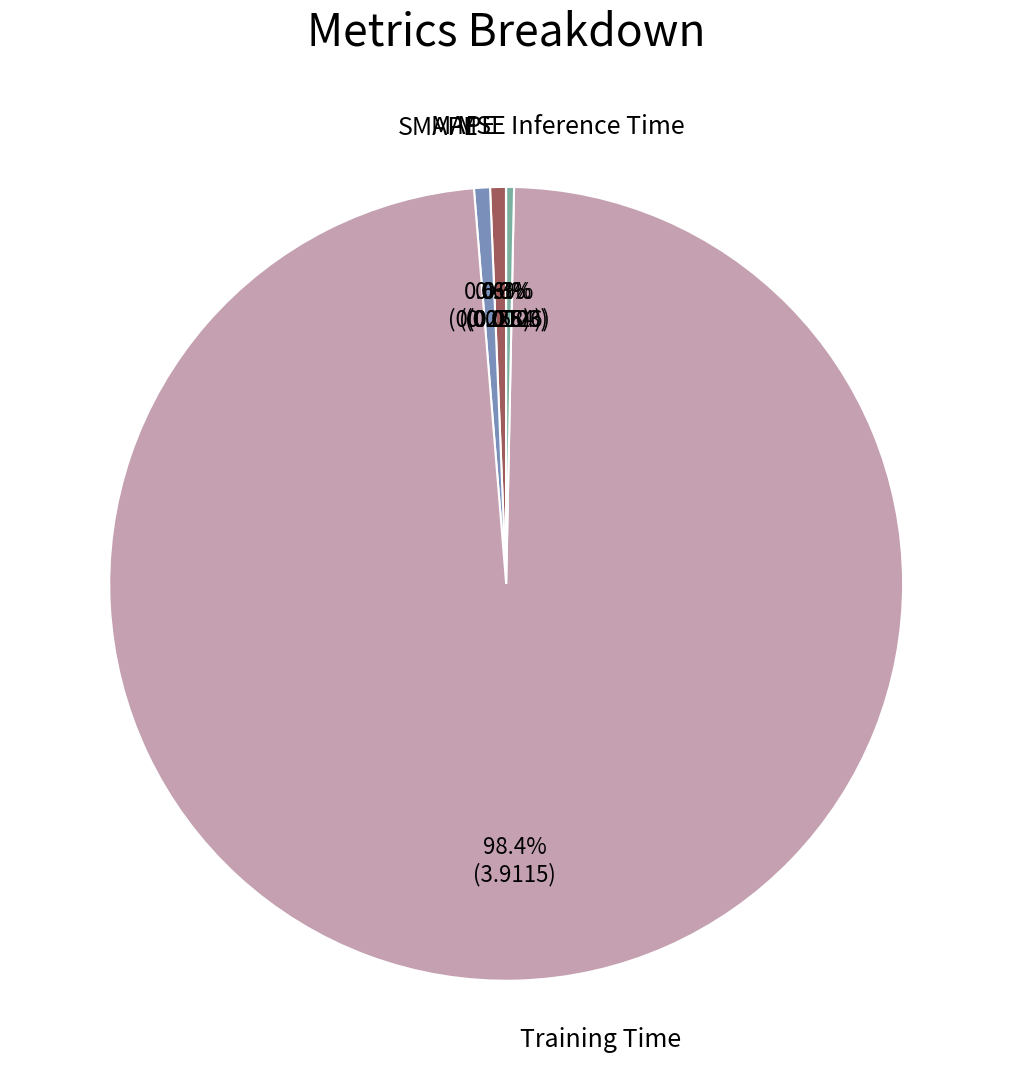

Do Training Time and SMAPE together represent more than half of the pie?

Yes